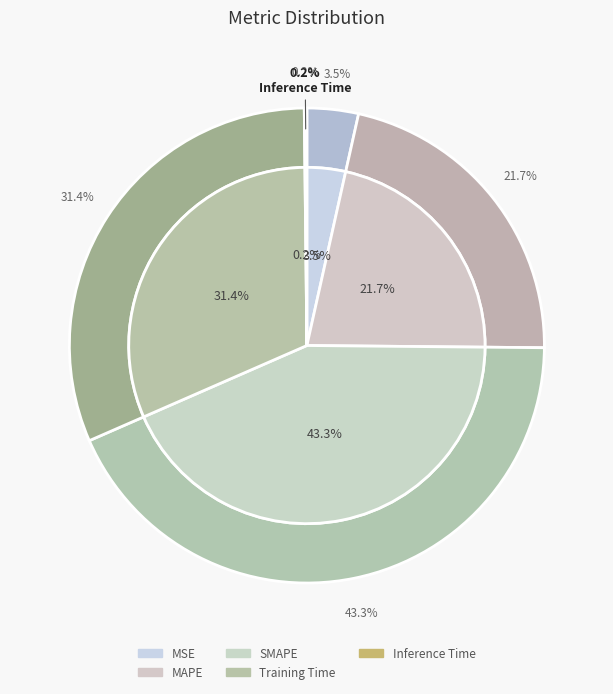

How many segments does this pie chart have?

5